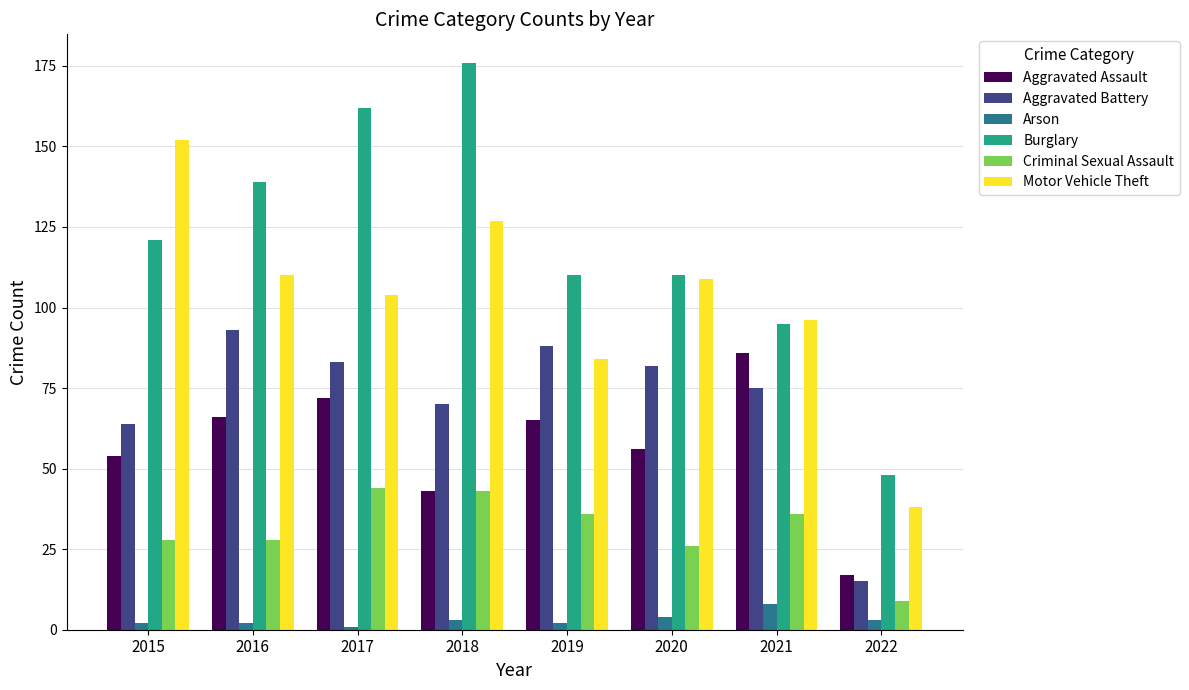

Reading right to left, transcribe all the data shown in this chart.

Aggravated Assault: 2022=17	2021=86	2020=56	2019=65	2018=43	2017=72	2016=66	2015=54
Aggravated Battery: 2022=15	2021=75	2020=82	2019=88	2018=70	2017=83	2016=93	2015=64
Arson: 2022=3	2021=8	2020=4	2019=2	2018=3	2017=1	2016=2	2015=2
Burglary: 2022=48	2021=95	2020=110	2019=110	2018=176	2017=162	2016=139	2015=121
Criminal Sexual Assault: 2022=9	2021=36	2020=26	2019=36	2018=43	2017=44	2016=28	2015=28
Motor Vehicle Theft: 2022=38	2021=96	2020=109	2019=84	2018=127	2017=104	2016=110	2015=152